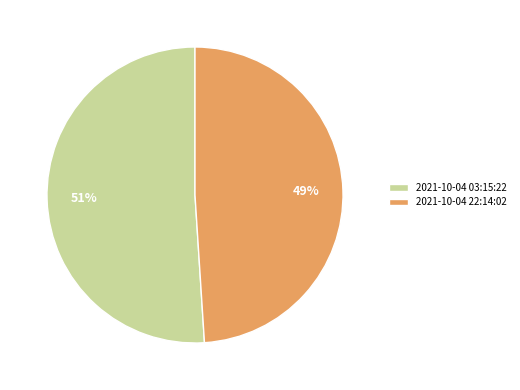

To the nearest percent, what is the difference between the 2021-10-04 22:14:02 and 2021-10-04 03:15:22 slice percentages?

2%